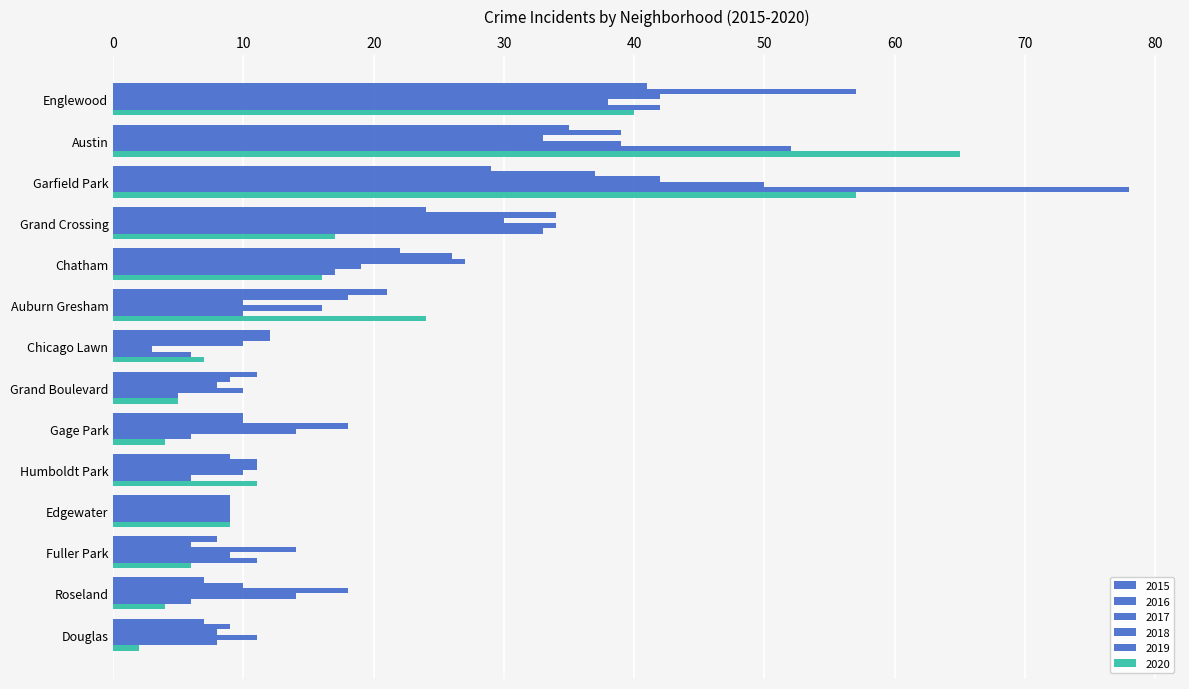

Count the number of data series in this chart.

6